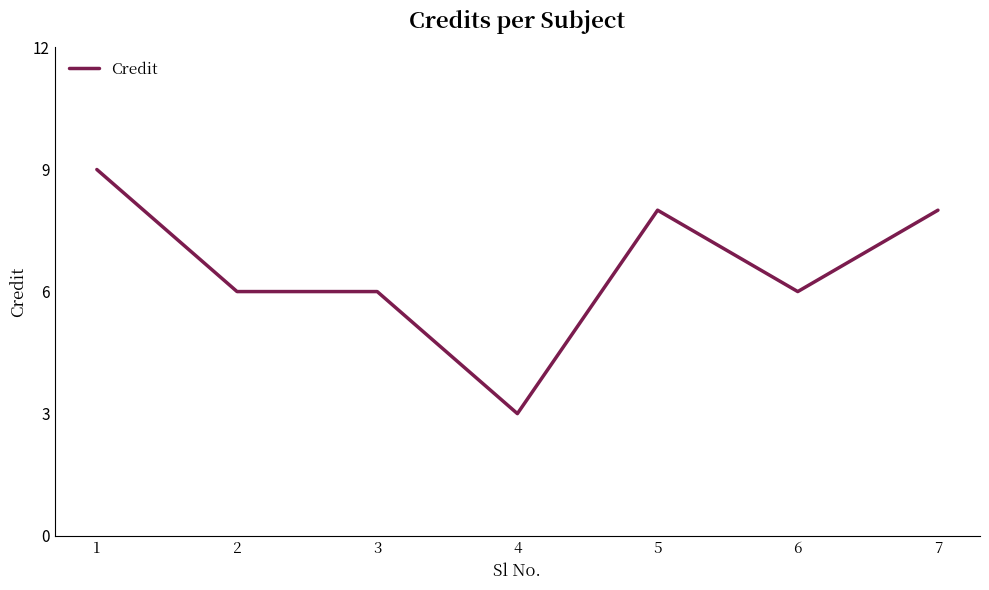

What is the difference between the second highest and minimum values?

5